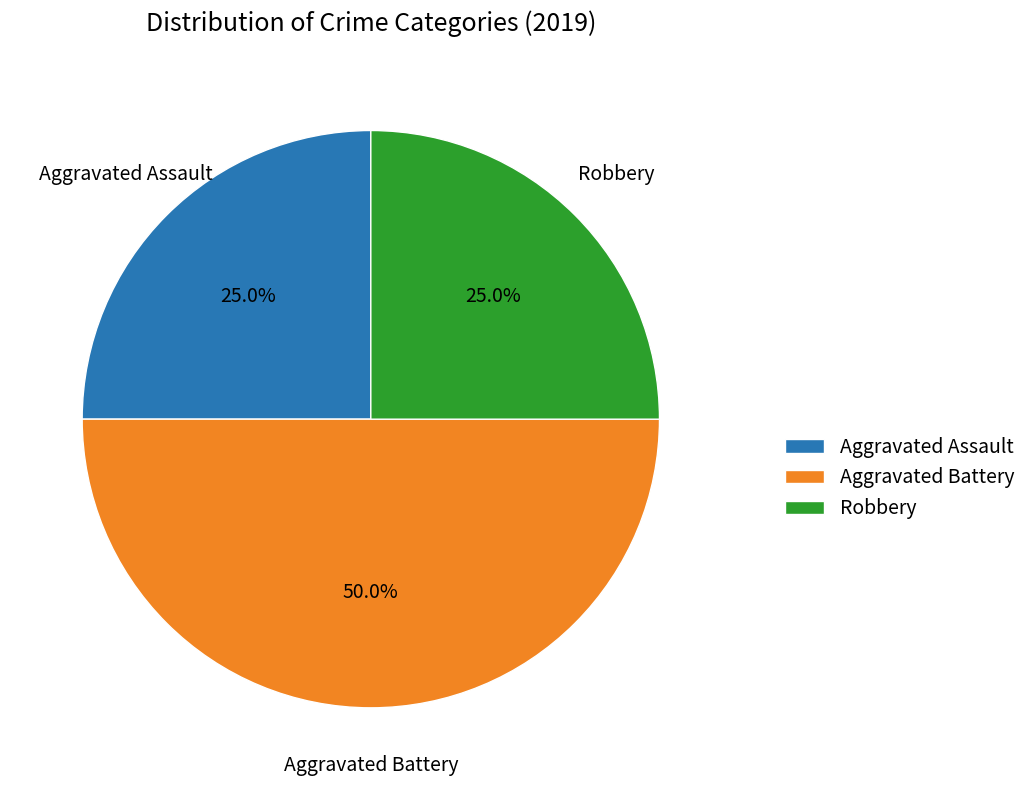

To the nearest percent, what is the combined percentage of Robbery and Aggravated Battery?

75%